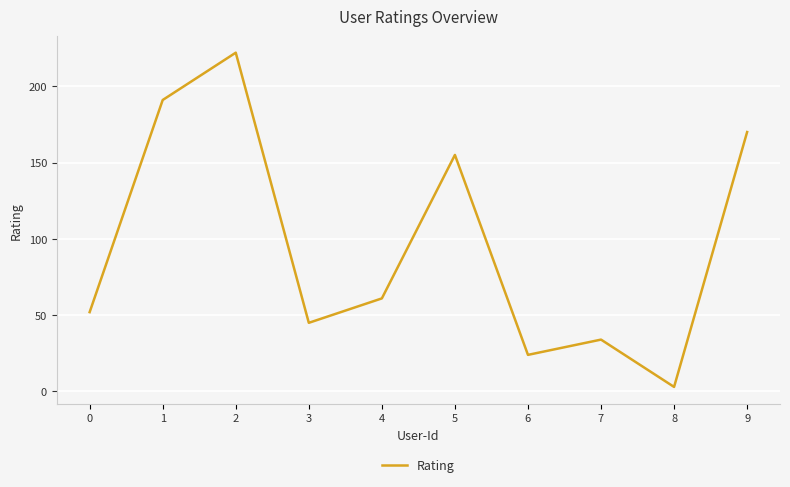

True or false: the data shows 34 at 7.

True